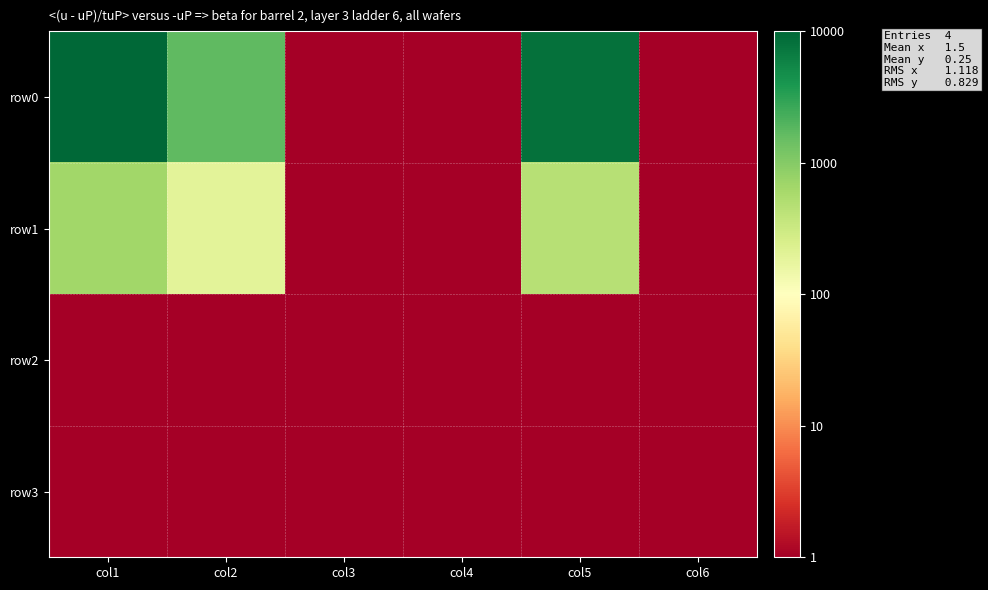

What is the minimum value shown in the chart?

1.0